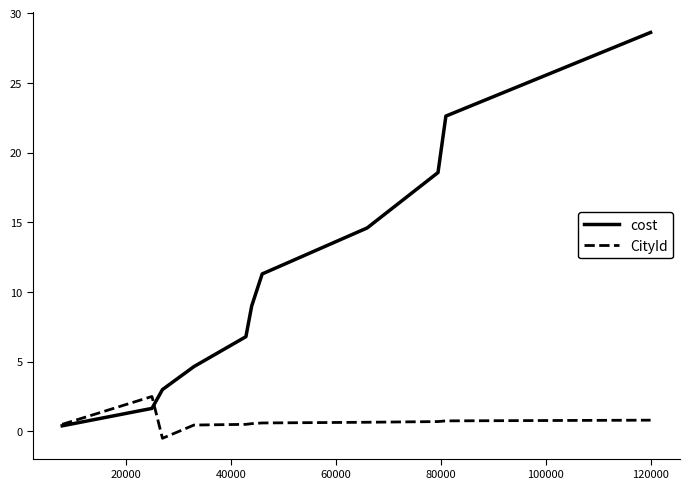

True or false: CityId and cost cross at least once.

True